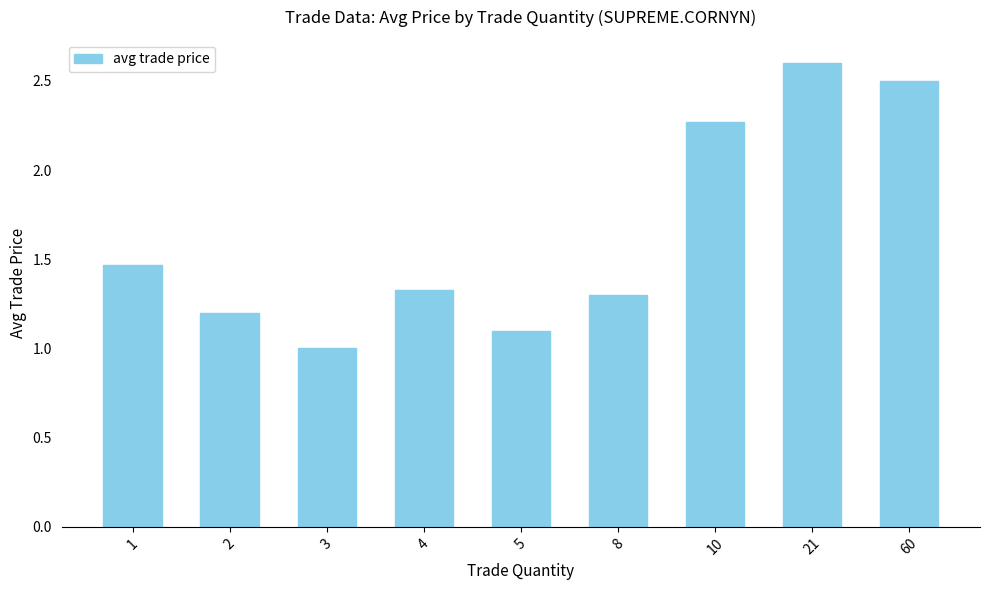

Rank the categories by value from lowest to highest.

3, 5, 2, 8, 4, 1, 10, 60, 21